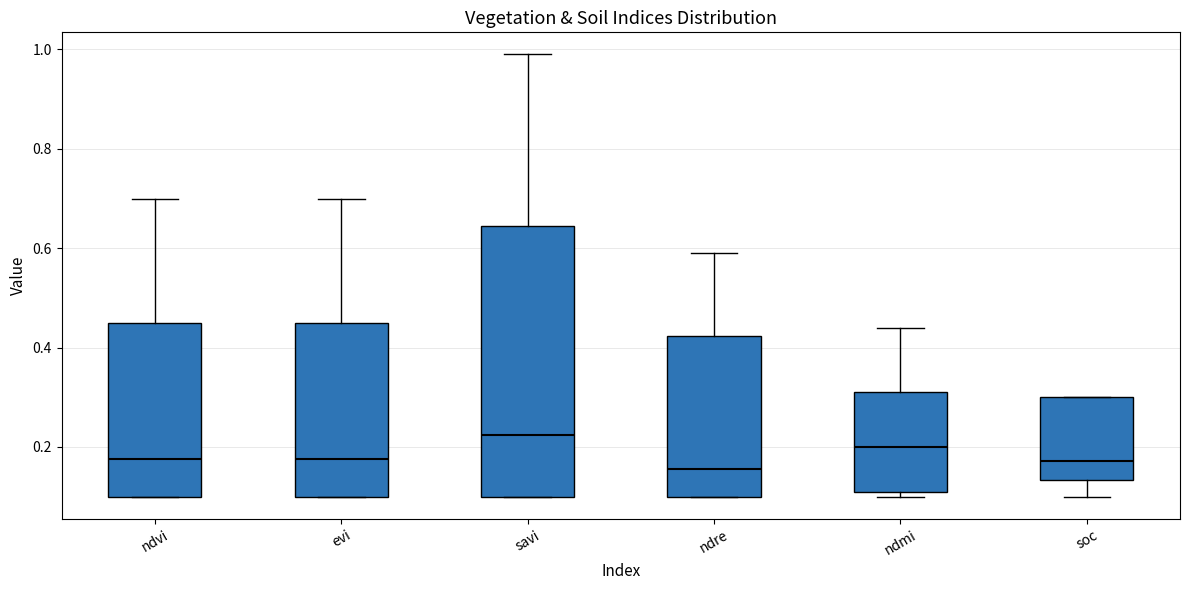

Which box's median line is the highest?

savi